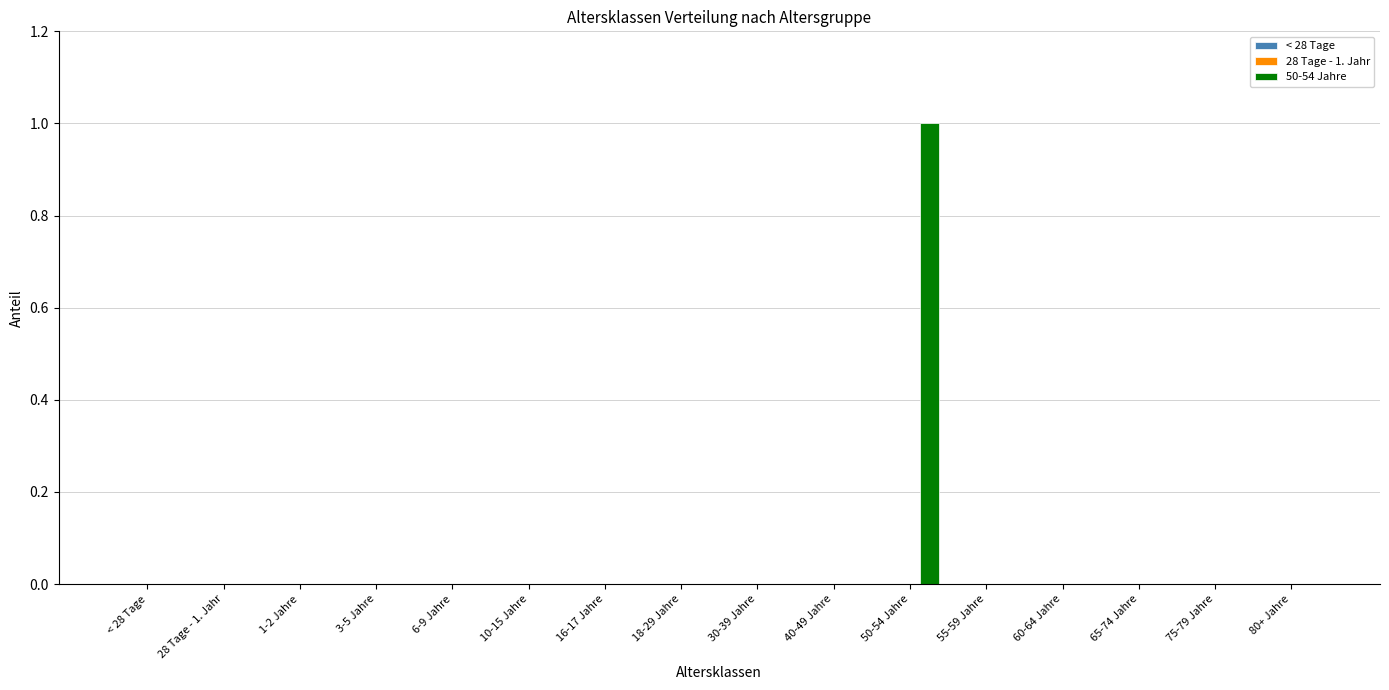

The value at 3-5 Jahre is -1. True or false?

False